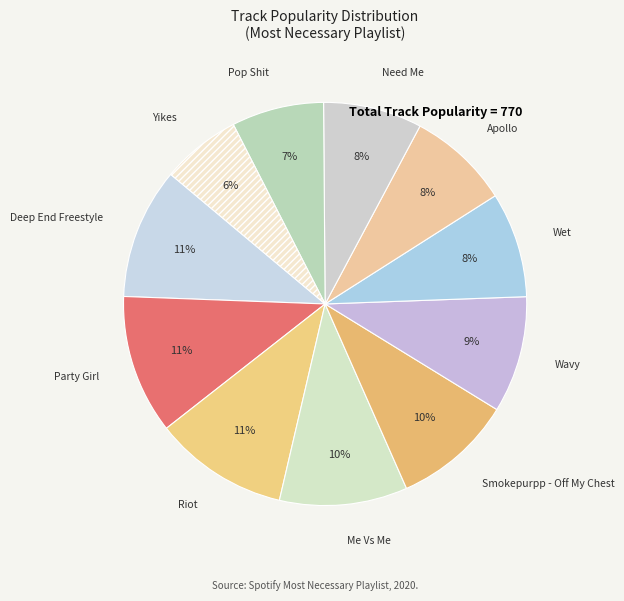

How many slices are in this pie chart?

11